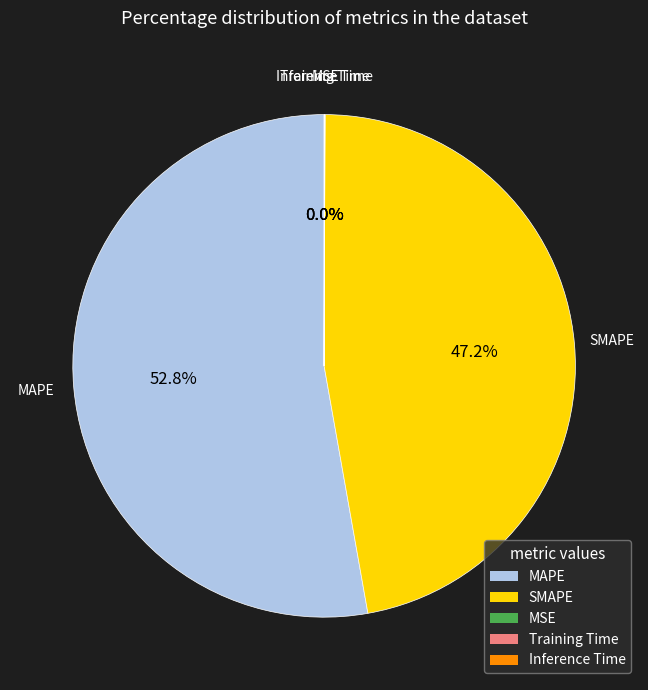

Which slice is the largest?

MAPE